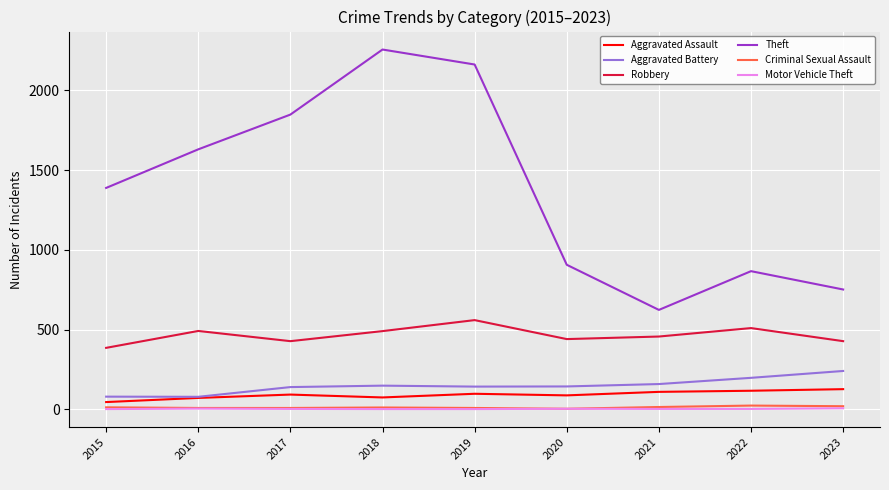

Between 2015 and 2017, which series saw the biggest shift?

Theft